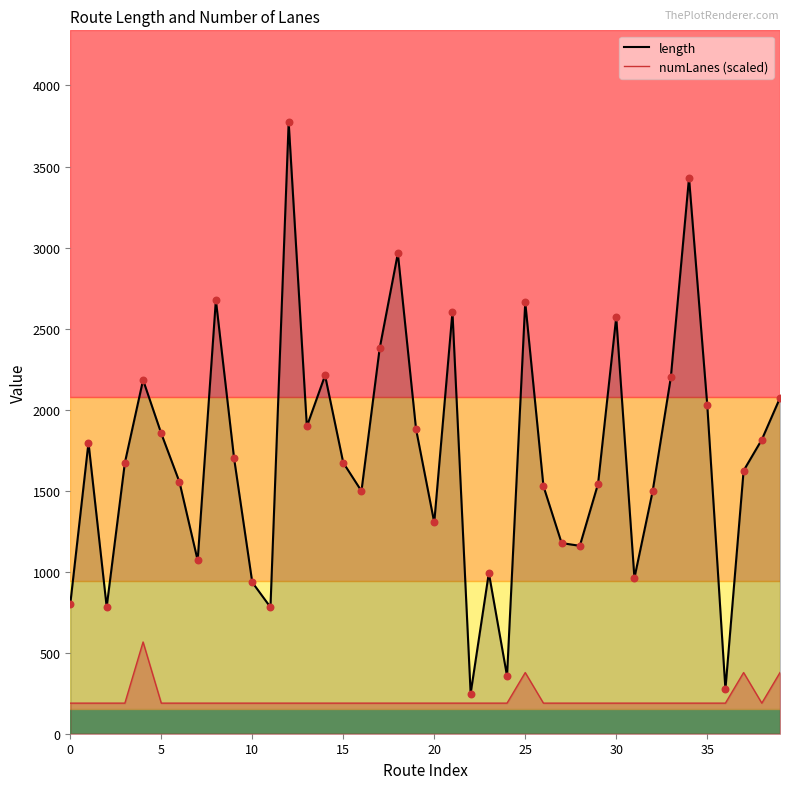

Between 17 and 37, which is larger?

17